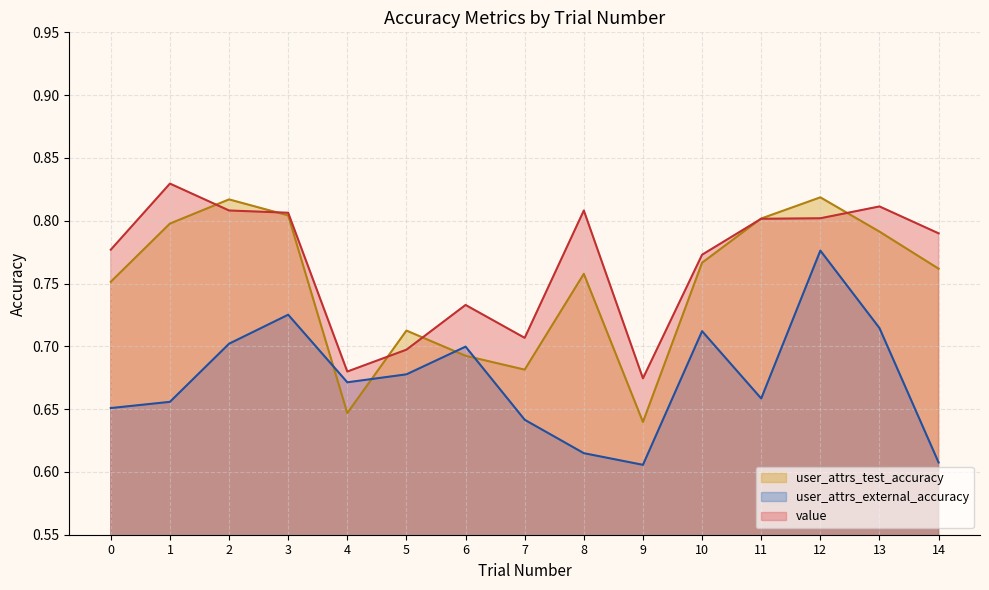

List the series in order of their peak value, highest first.

value, user_attrs_test_accuracy, user_attrs_external_accuracy